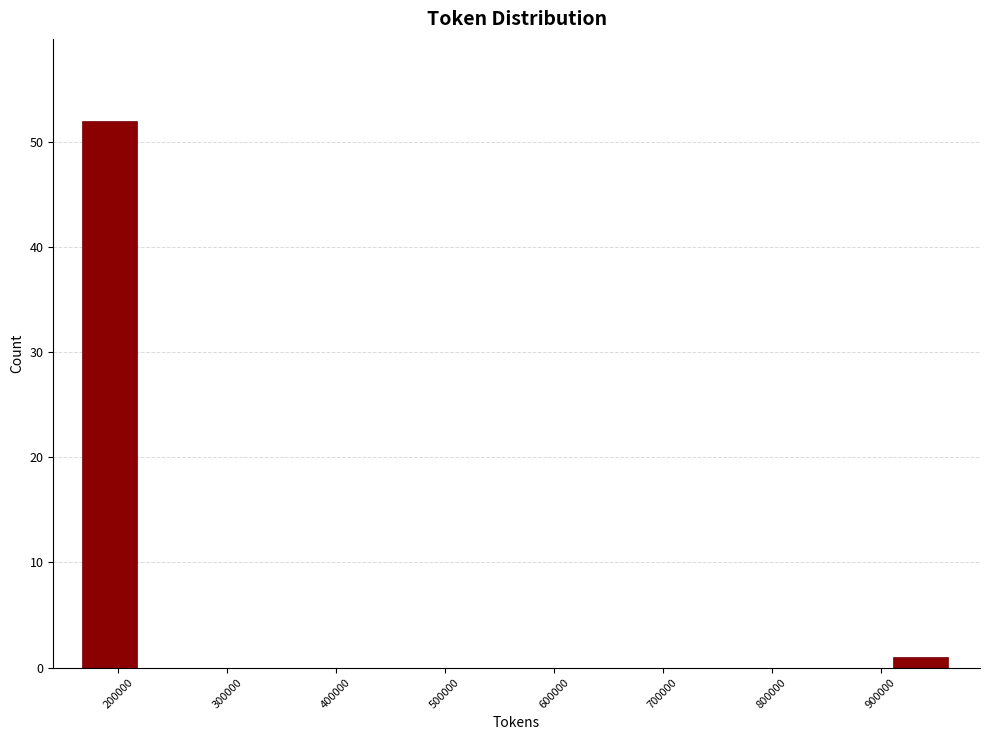

Over which range of the x-axis is the bar tallest?

170000 to 220000